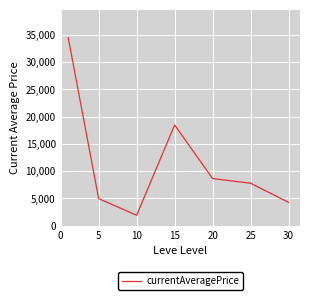

Reading left to right, extract all data points from this chart.

34392.2	4962.8	1918.8	18447.4	8636.7	7781.8	4274.6